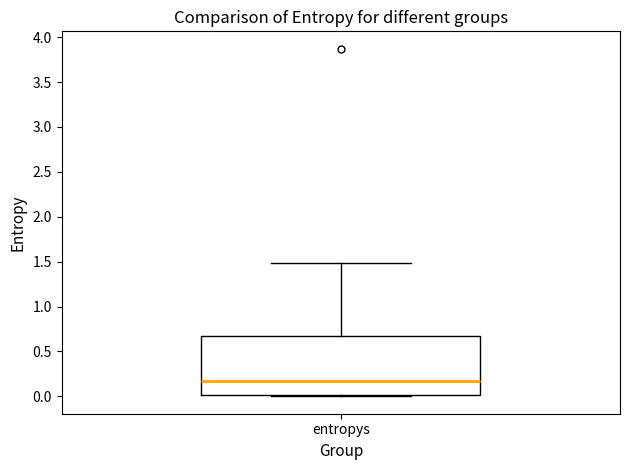

Where is the upper edge of the box for entropys on the y-axis? The values are not printed on the chart, so give them approximately, as read against the axis.

0.70